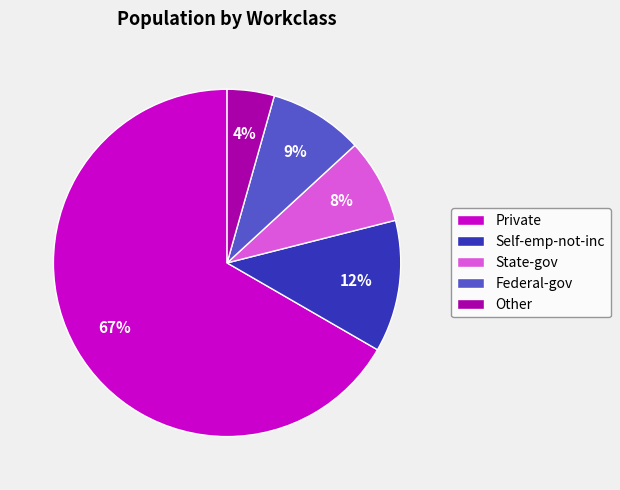

Is the sum of Other and Self-emp-not-inc greater than half?

No